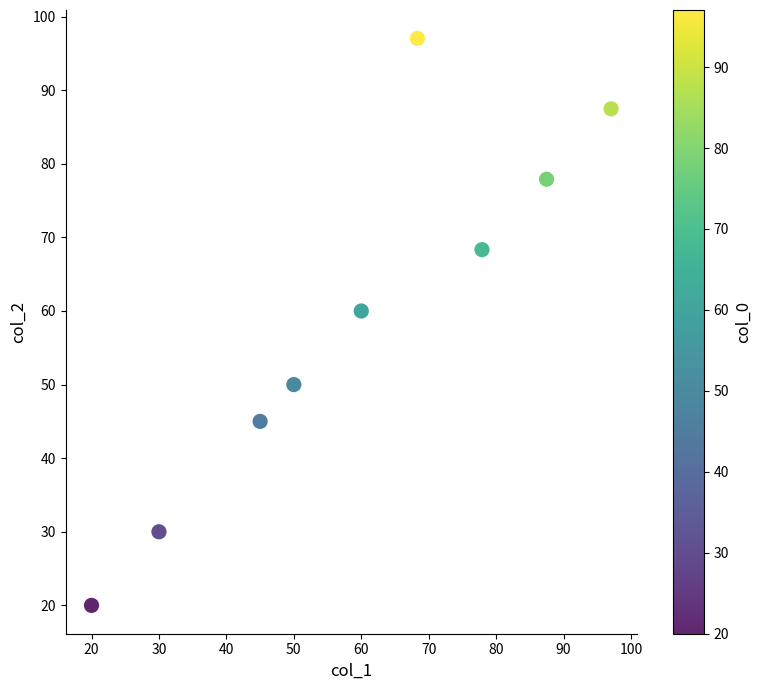

What Y value in the scatter plot is closest to 58?

60.0